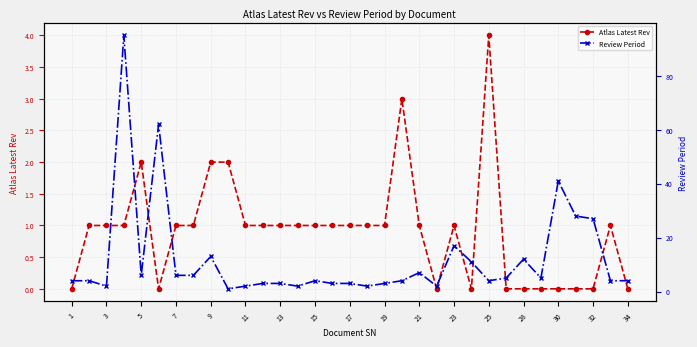

Does the chart have visible grid lines?

Yes